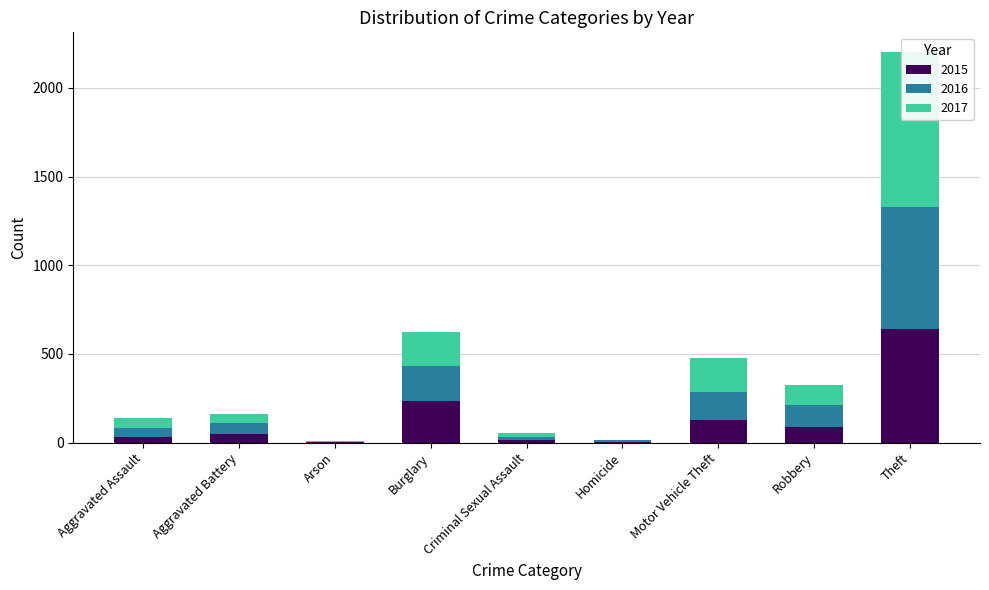

What is the difference between the 2015 values at Burglary and Motor Vehicle Theft?

111